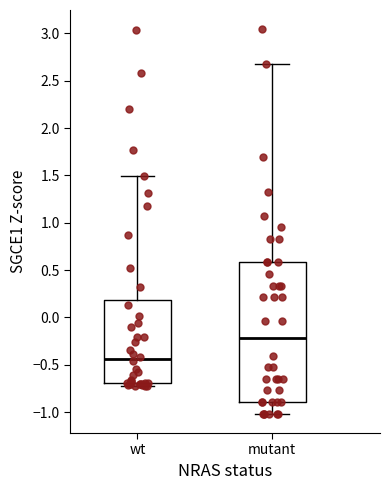

Reading left to right, read every box against the y-axis: the position of its median line, the range the box covers, and the ends of its whiskers. The values are not printed on the chart, so give them approximately, as read against the axis.

wt: median -0.45, box -0.70 to 0.20, whiskers -0.75 to 1.50
mutant: median -0.20, box -0.90 to 0.60, whiskers -1.00 to 2.70